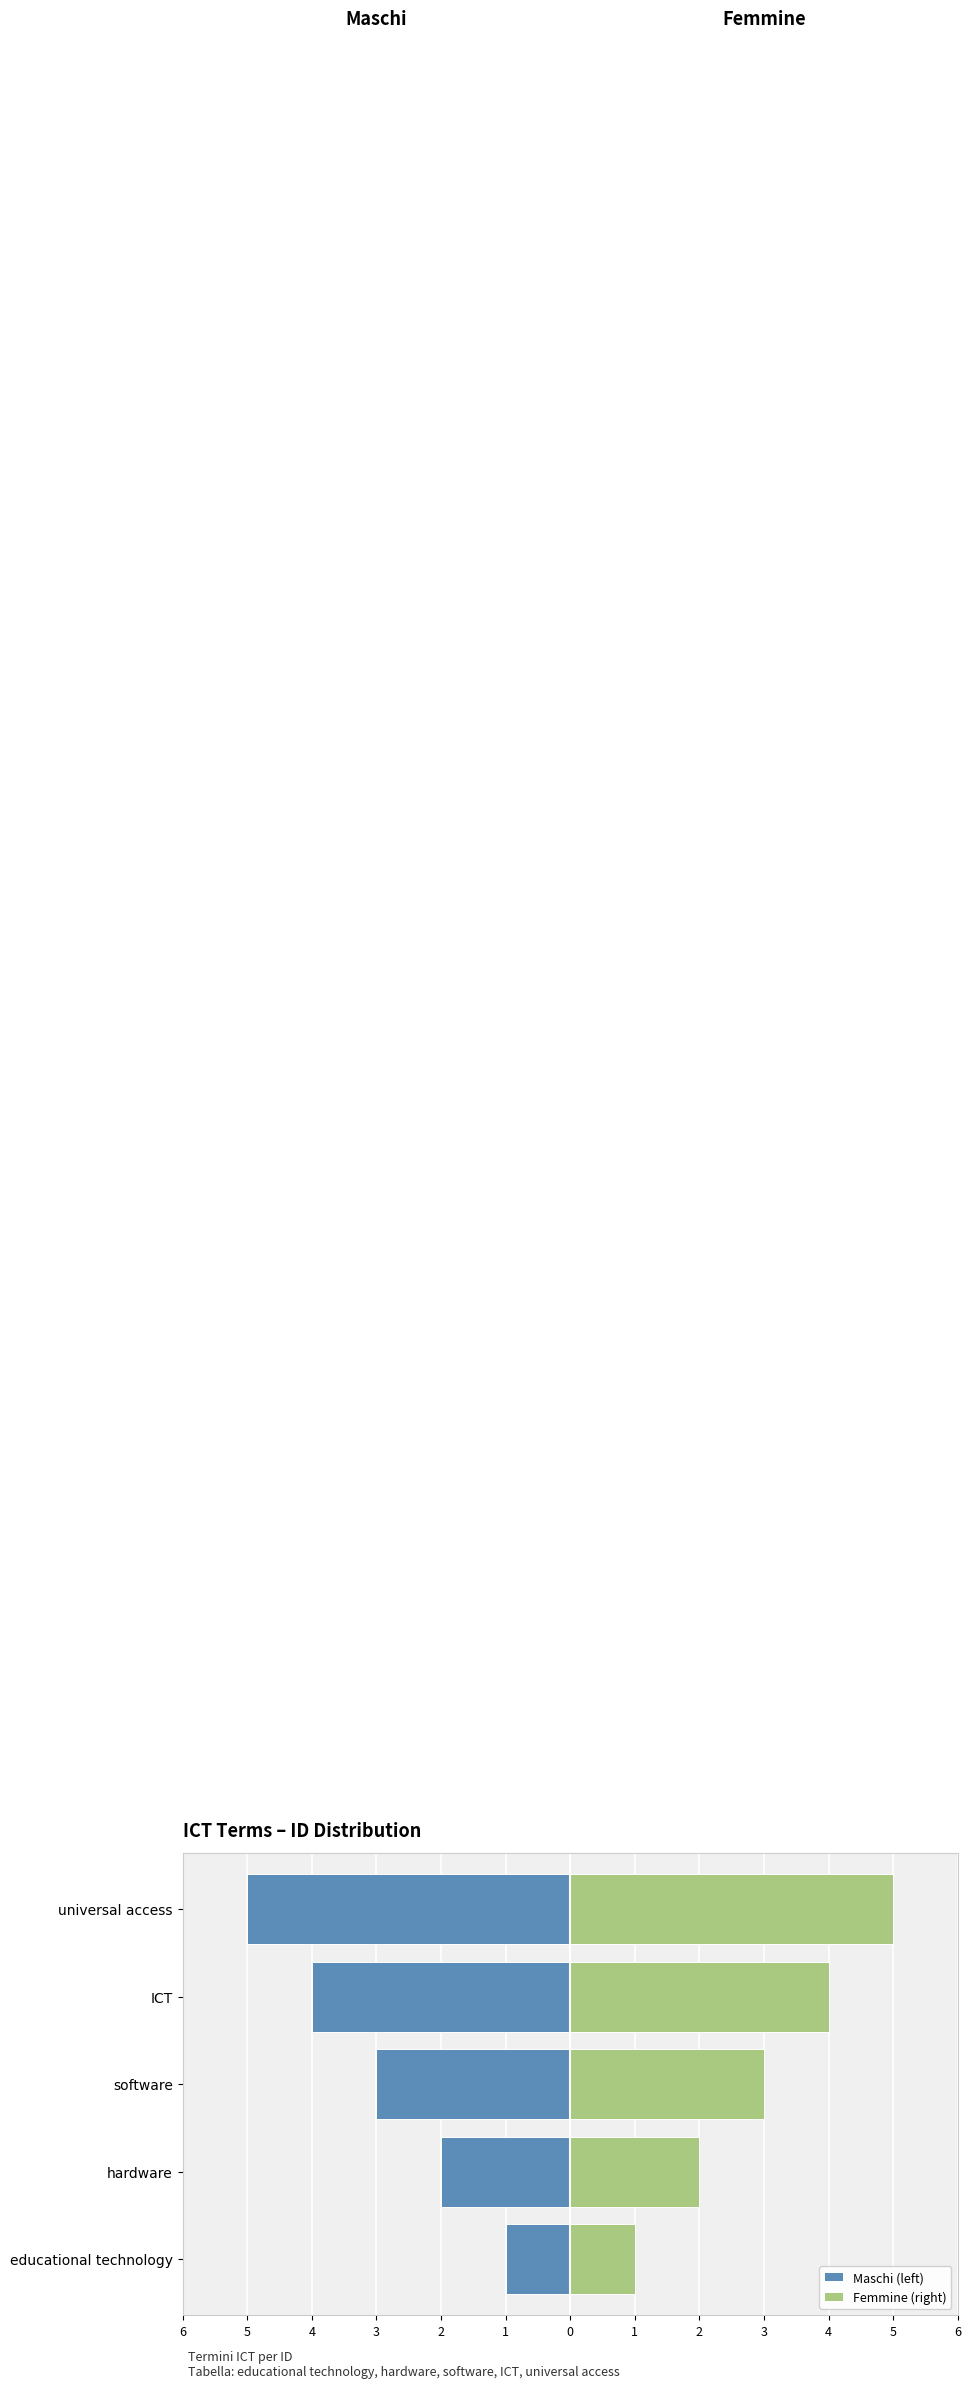

How many bars are there in each group?

2